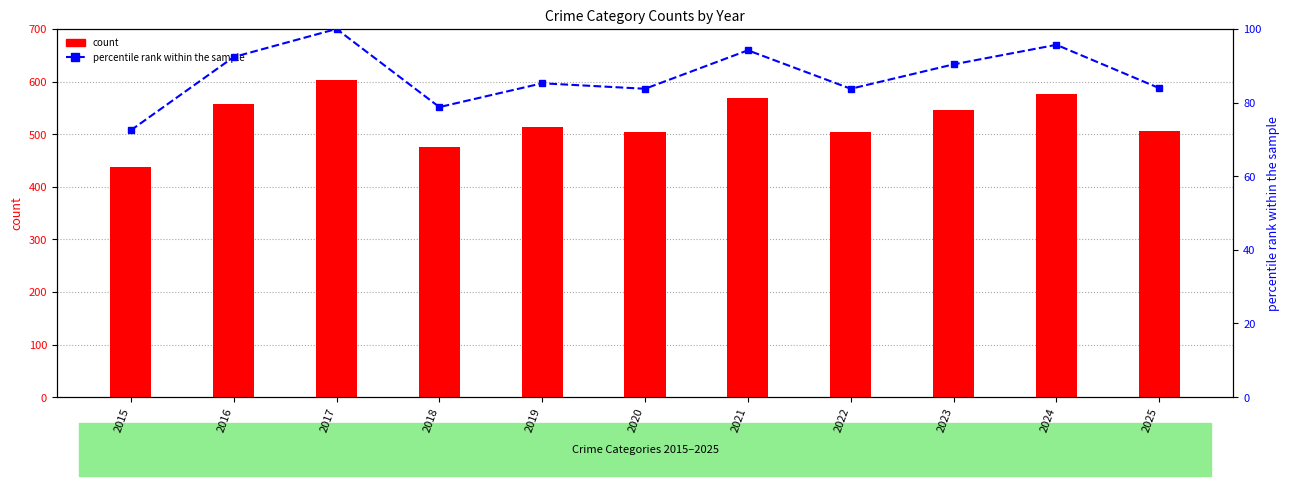

What is the difference between the maximum and minimum values in the count series?

166.0